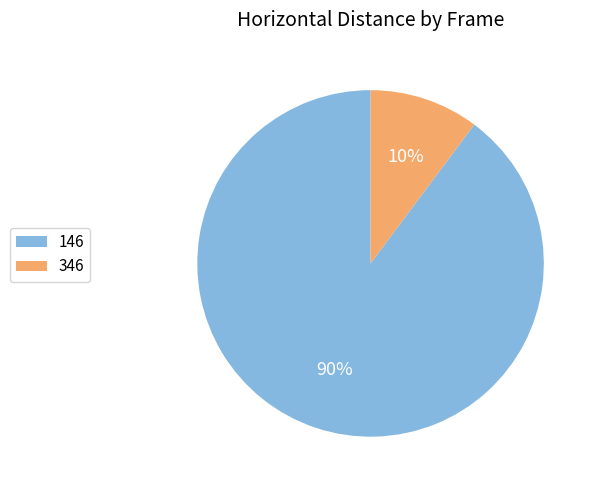

Combined, do 346 and 146 account for over 50%?

Yes